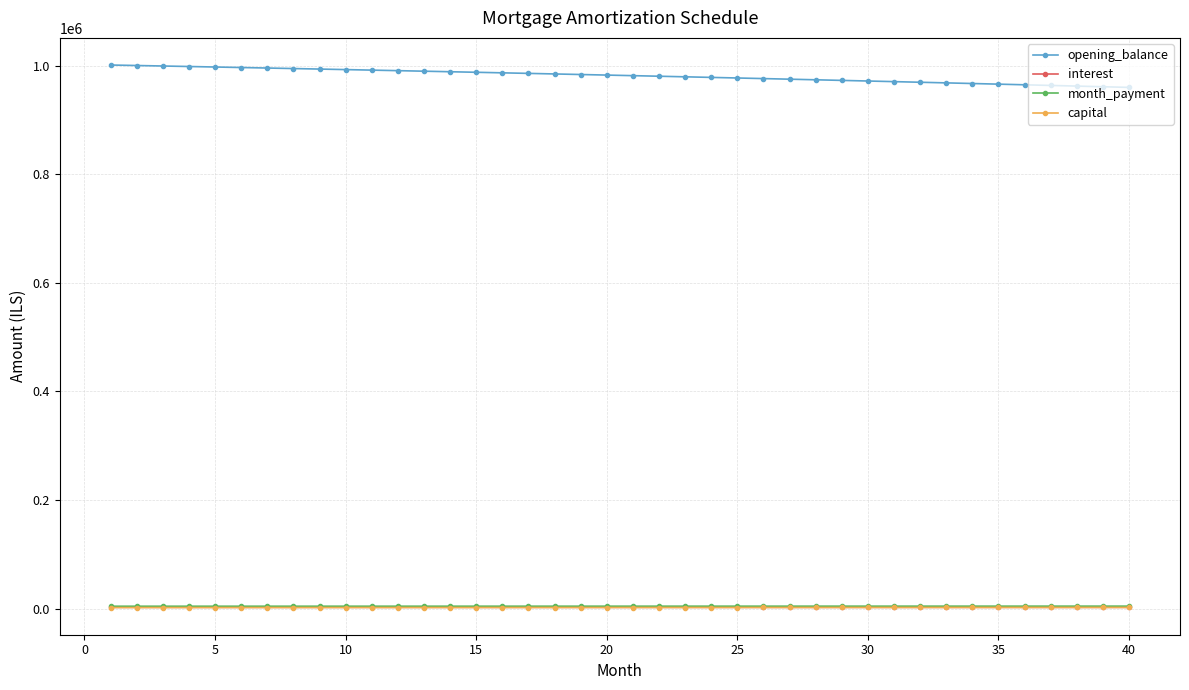

What is the value of the opening_balance point at the 17th from the left?

985584.8